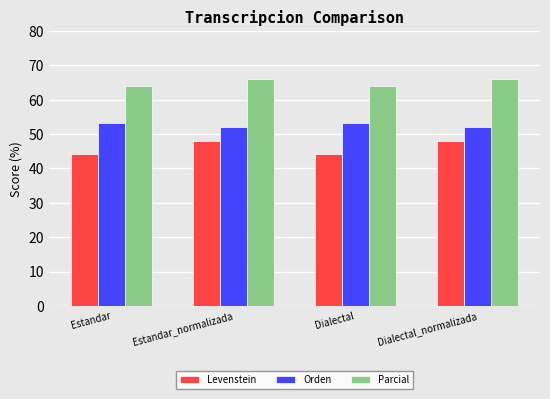

Rank the series by their average value, from highest to lowest.

Parcial, Orden, Levenstein